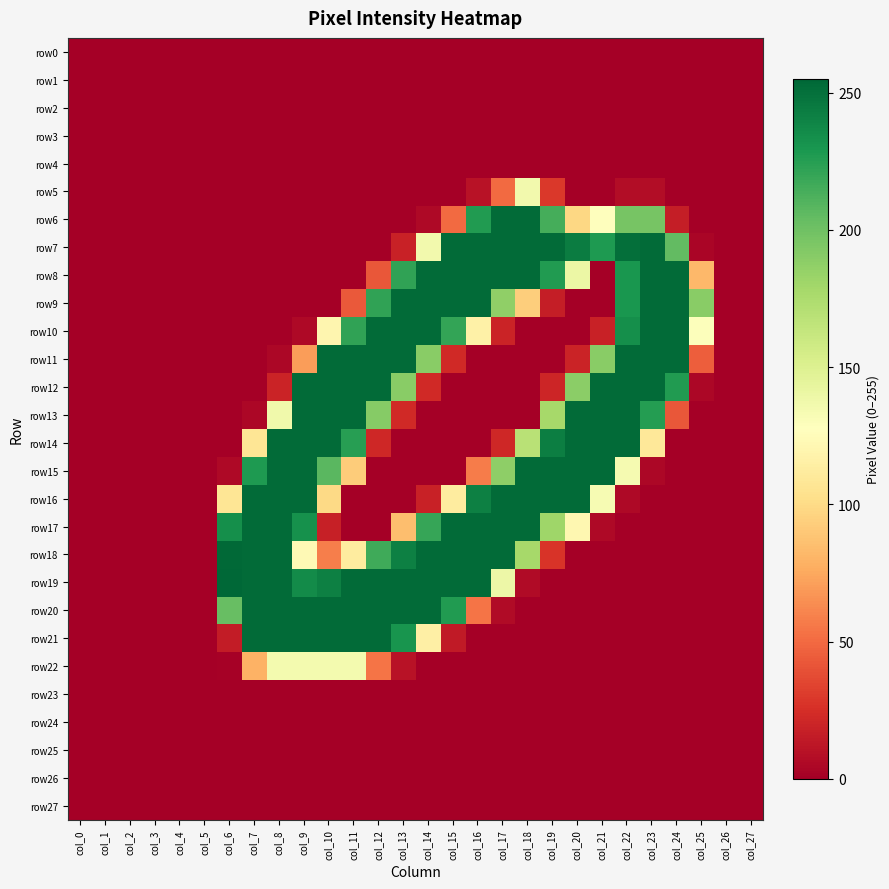

Which series changed the most between col_12 and col_20?

row10